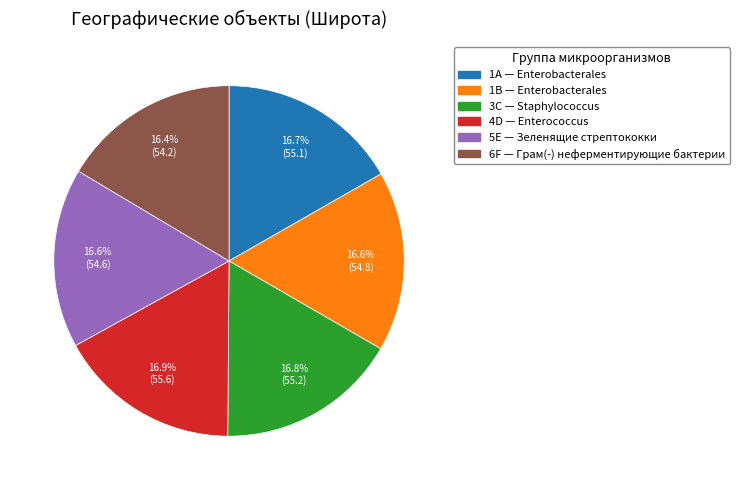

Approximately how many times larger is the value at 1A compared to 3C?

1.0